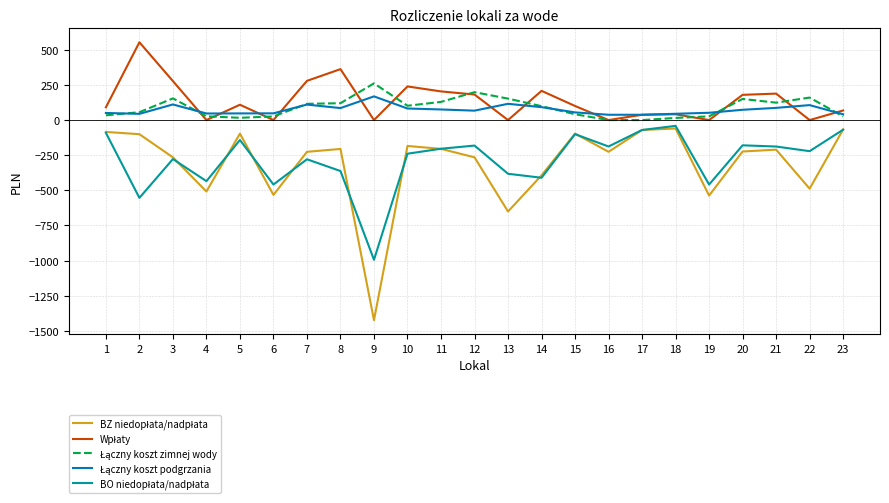

Is this an area chart (filled region under the line)?

No